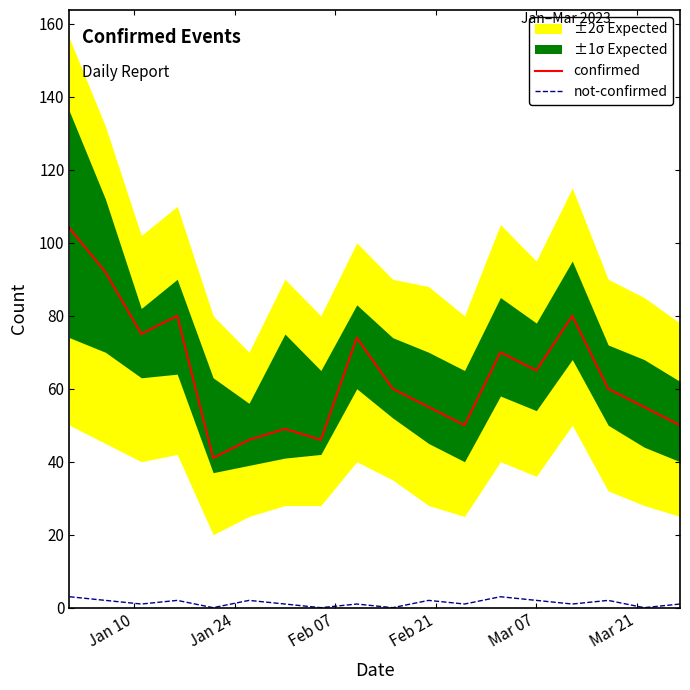

True or false: not-confirmed and confirmed intersect in this chart.

False